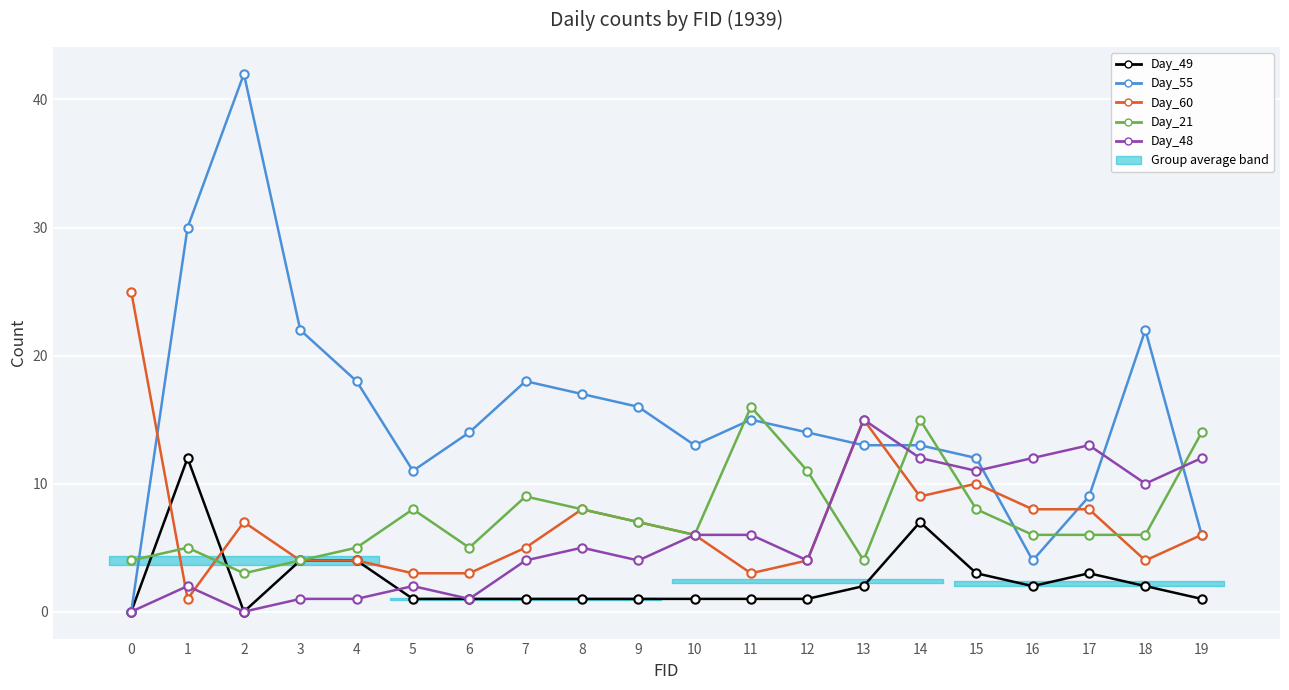

Which series ends up on top after the final intersection of Day_55 and Day_21?

Day_21